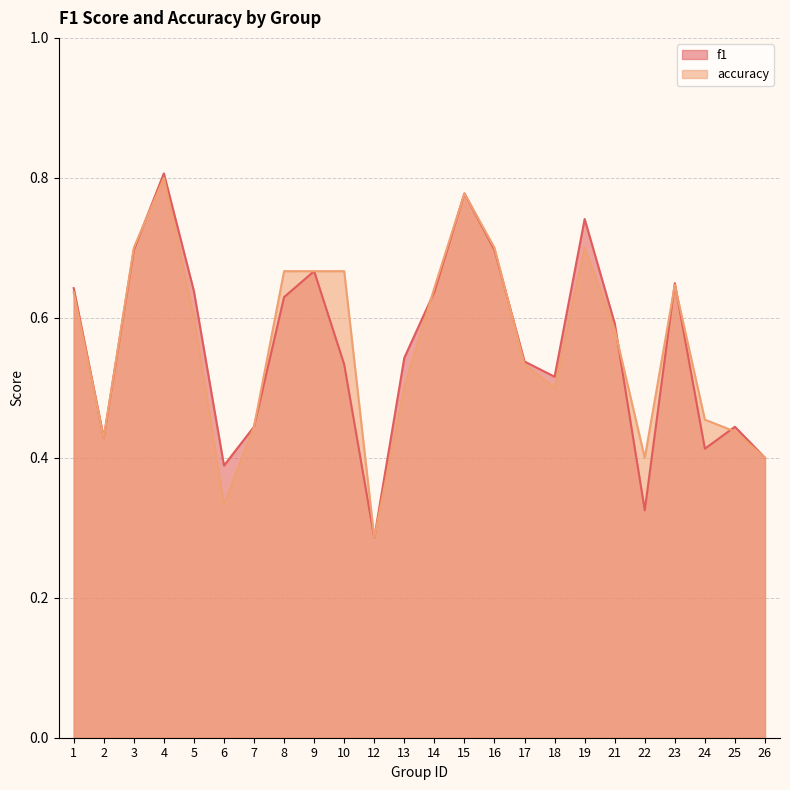

Between 17 and 9, which is larger?

9